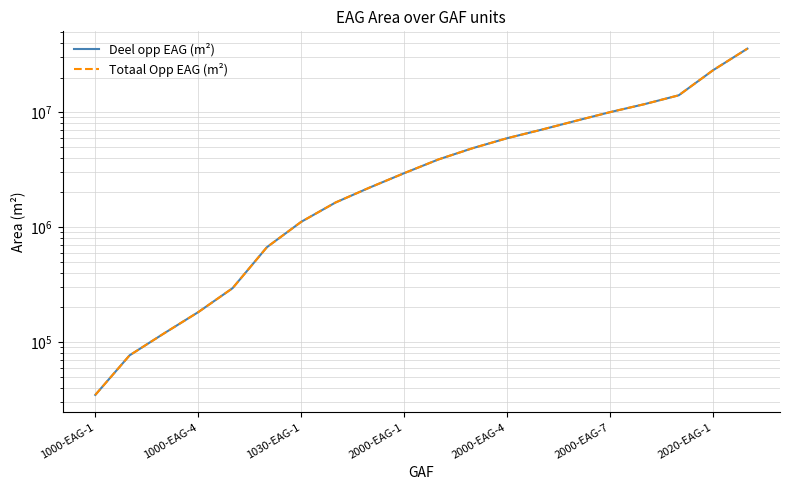

What is the highest value of the Deel opp EAG (m²) series?

35678059.2